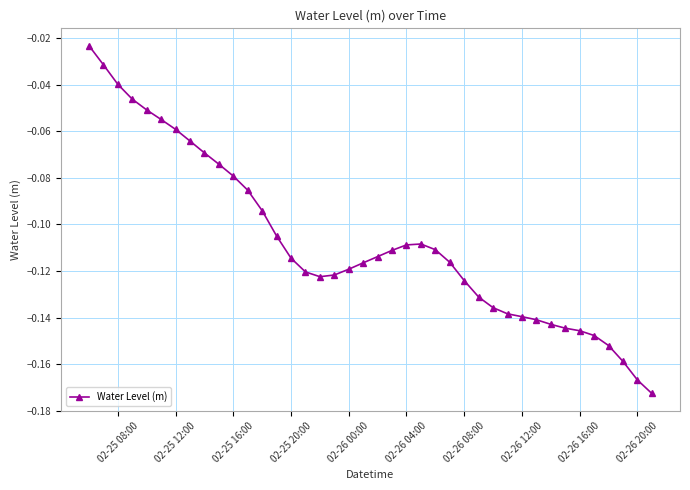

What is the sum of all values?

-4.3